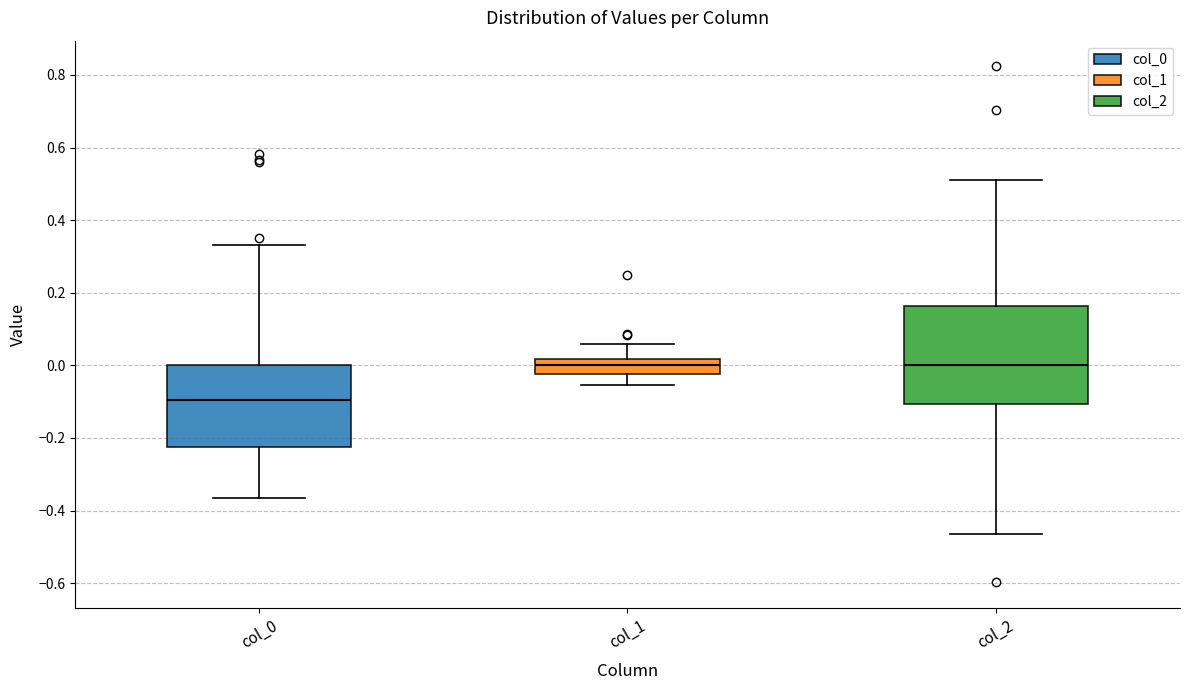

Where does the lower whisker of the box for col_0 end on the y-axis? The values are not printed on the chart, so give them approximately, as read against the axis.

-0.36